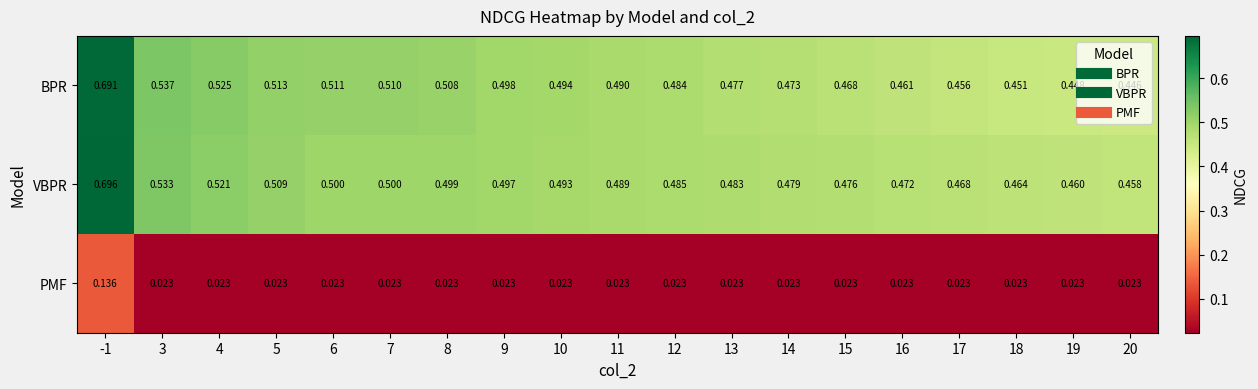

Which series has the widest spread of values?

BPR